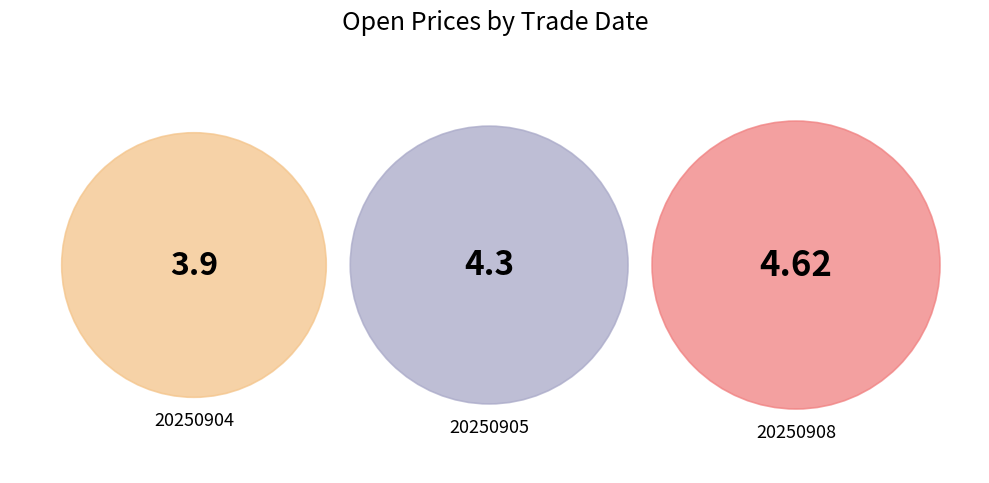

What percentage is the 20250905 slice, to the nearest percent?

34%